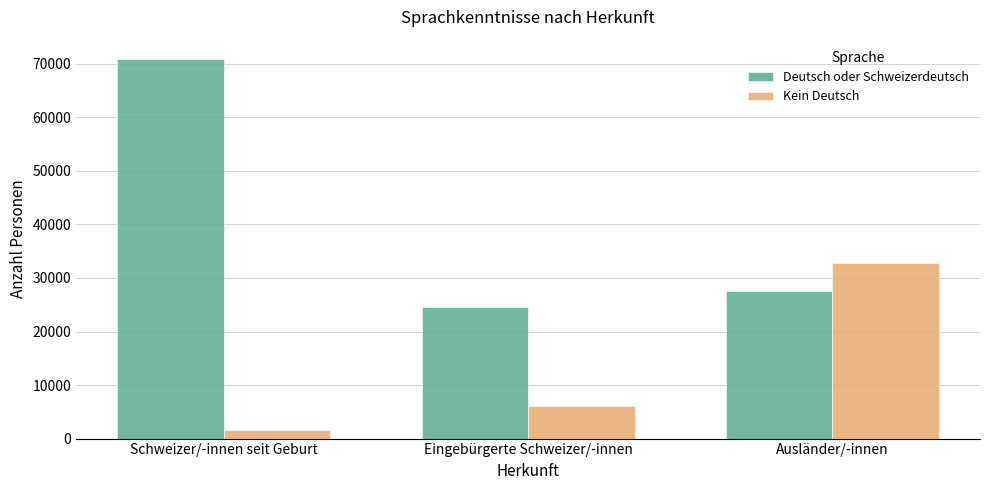

What value does the Kein Deutsch series have at Eingebürgerte Schweizer/-innen?

6104.6